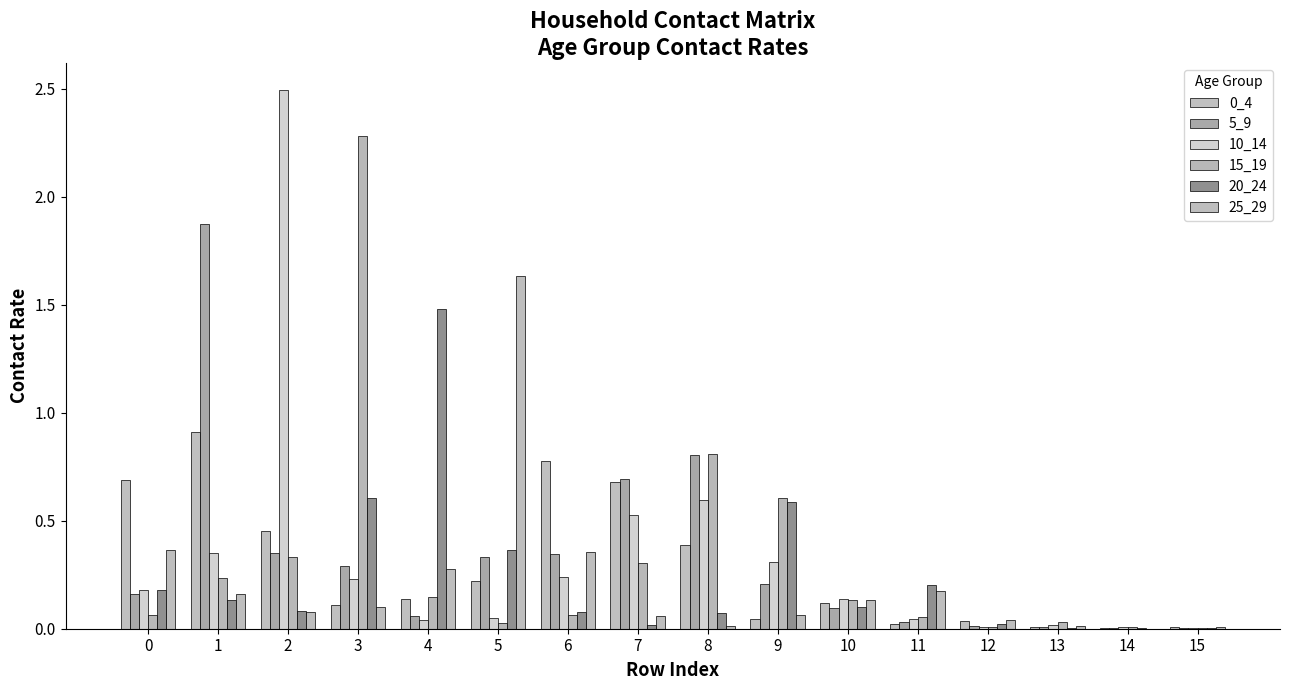

Which label corresponds to the largest value in the chart?

2